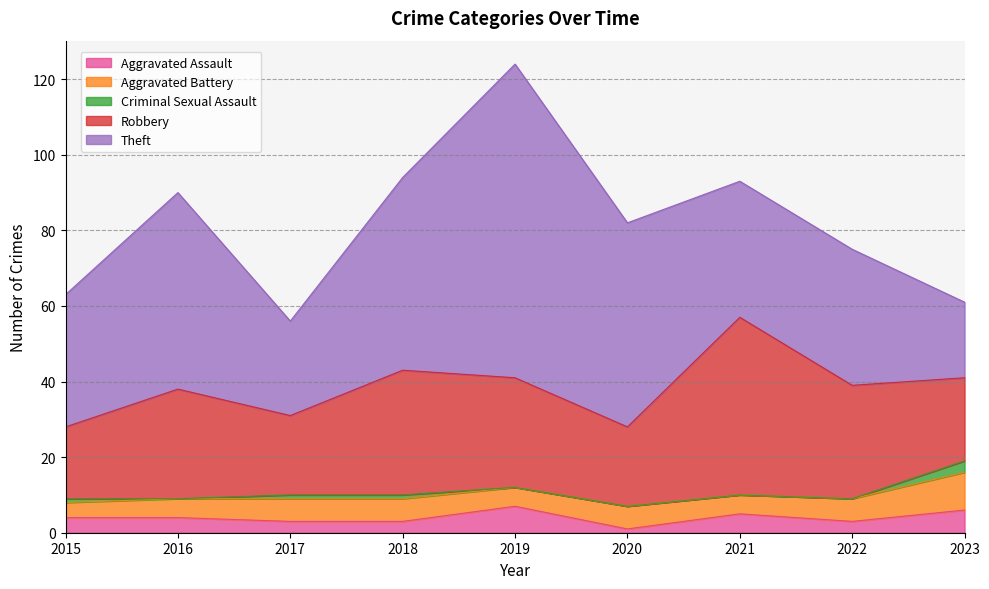

Rank the categories by Criminal Sexual Assault value from lowest to highest.

2016, 2019, 2020, 2021, 2022, 2015, 2017, 2018, 2023